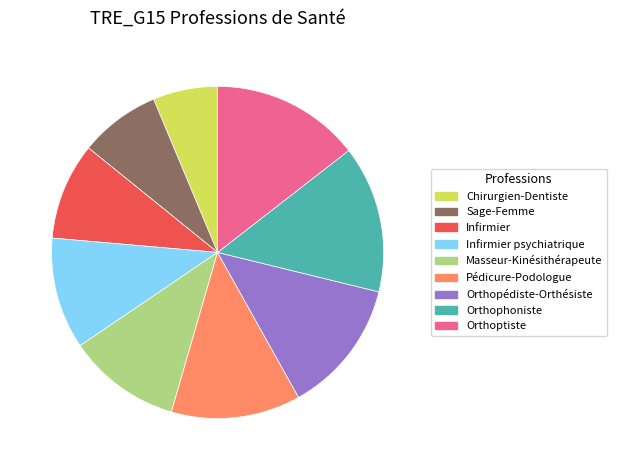

The Orthoptiste slice represents 14% of the pie. True or false?

True